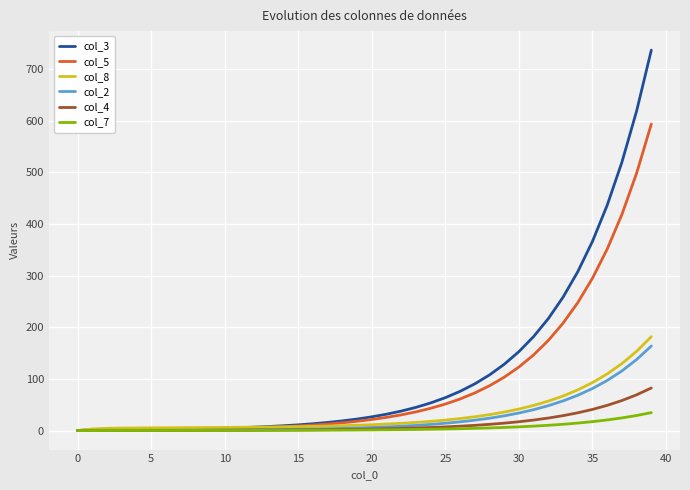

What is the highest value of the col_8 series?

181.8